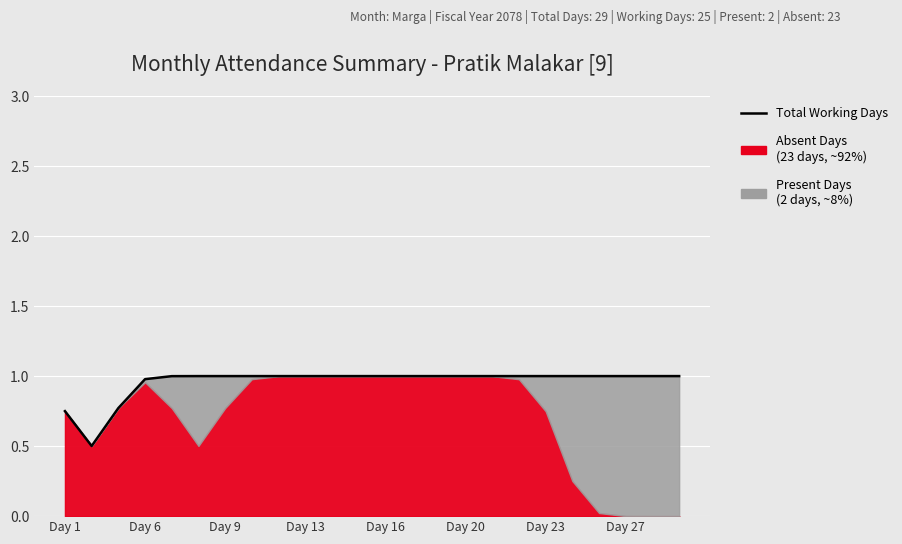

Which has a higher value, 23 or Day 16?

23